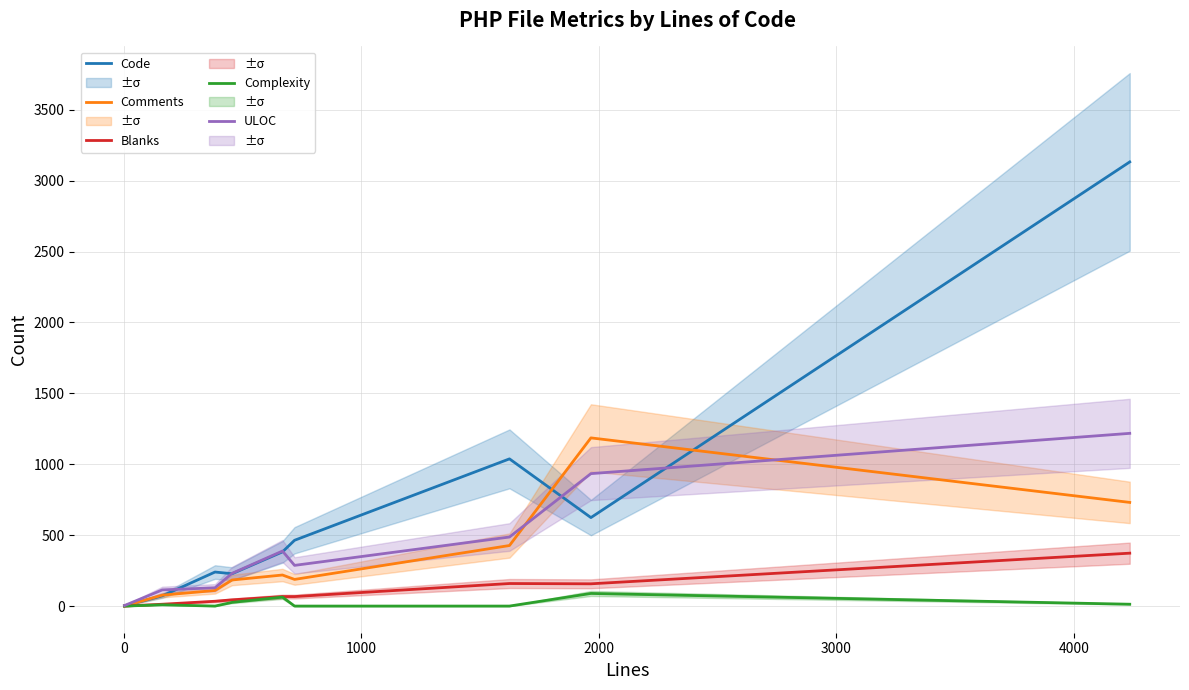

At 4000, list the series in order from largest to smallest.

Code, ULOC, Comments, Blanks, Complexity